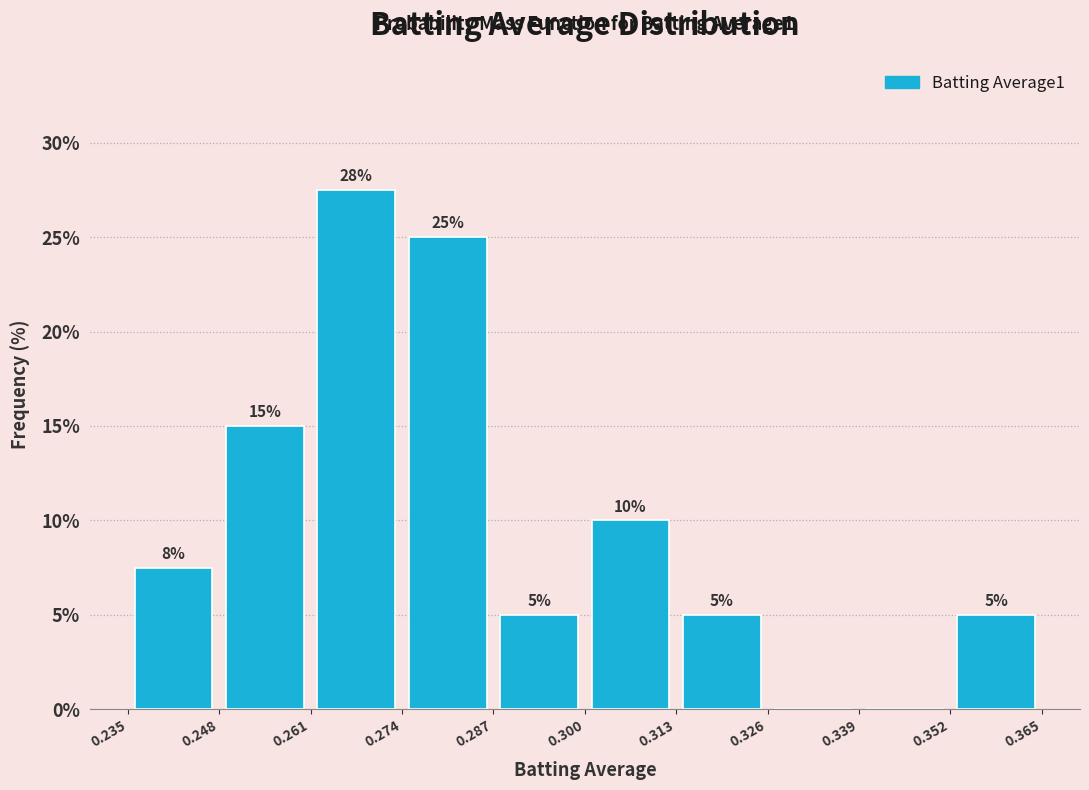

Over which range of the x-axis is the bar tallest?

0.261 to 0.274